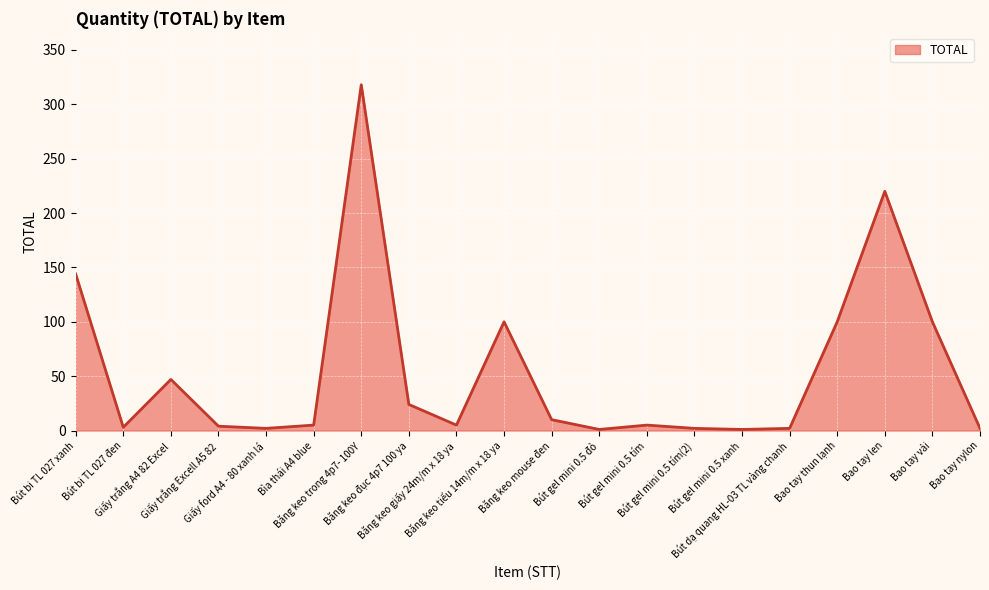

Where is the first local maximum?

Giấy trắng A4 82 Excel